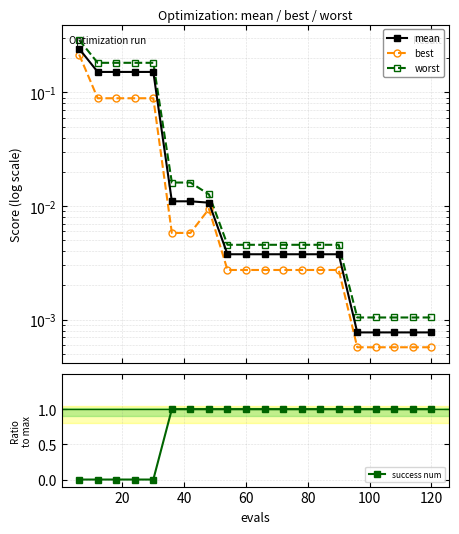

What are all the series names shown in the legend?

mean, best, worst, success num